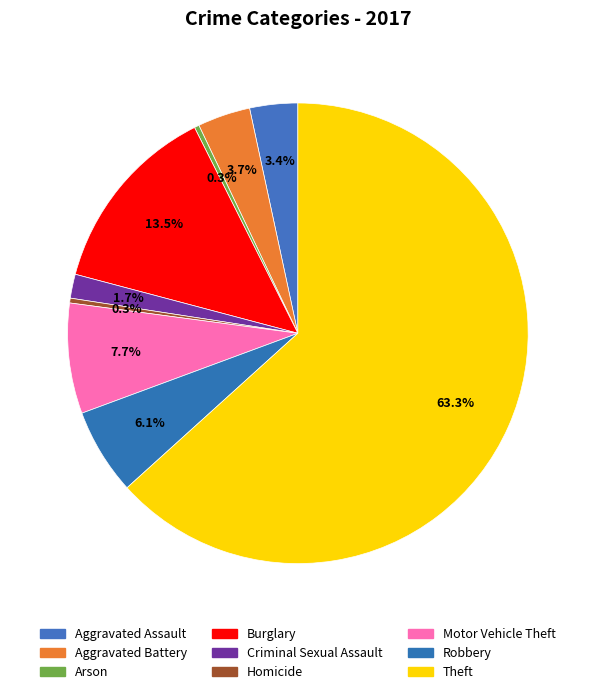

How many slices are in this pie chart?

9